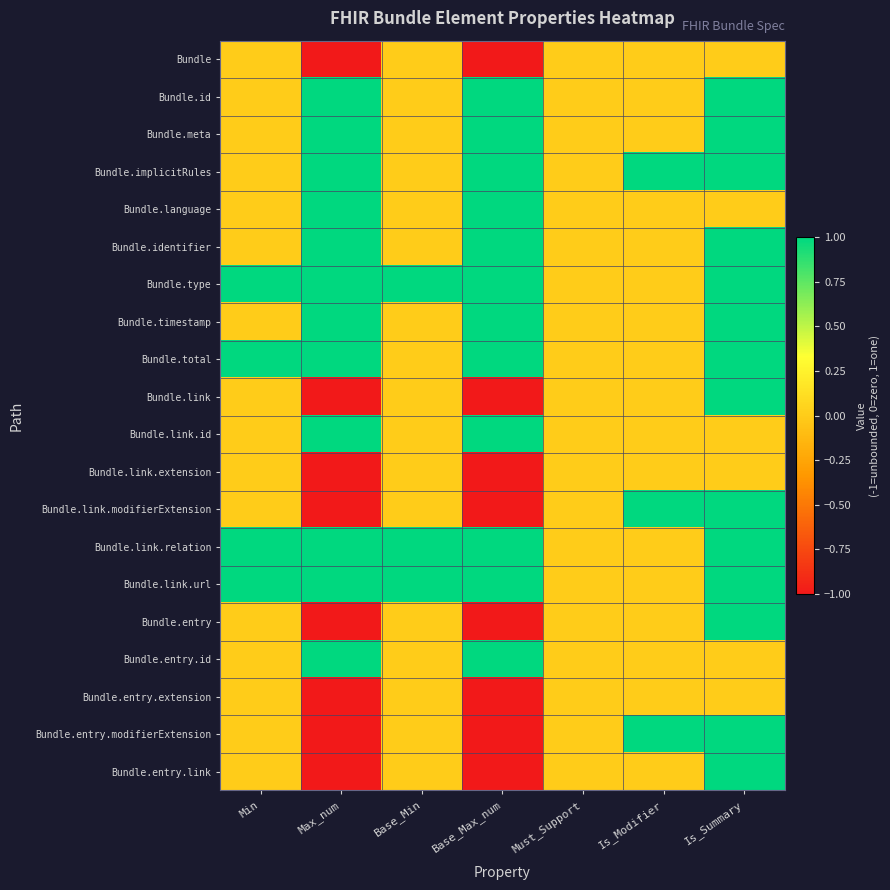

Reading left to right, list all the values displayed in this chart.

Bundle: Min=0	Max_num=-1	Base_Min=0	Base_Max_num=-1	Must_Support=0	Is_Modifier=0	Is_Summary=0
Bundle.id: Min=0	Max_num=1	Base_Min=0	Base_Max_num=1	Must_Support=0	Is_Modifier=0	Is_Summary=1
Bundle.meta: Min=0	Max_num=1	Base_Min=0	Base_Max_num=1	Must_Support=0	Is_Modifier=0	Is_Summary=1
Bundle.implicitRules: Min=0	Max_num=1	Base_Min=0	Base_Max_num=1	Must_Support=0	Is_Modifier=1	Is_Summary=1
Bundle.language: Min=0	Max_num=1	Base_Min=0	Base_Max_num=1	Must_Support=0	Is_Modifier=0	Is_Summary=0
Bundle.identifier: Min=0	Max_num=1	Base_Min=0	Base_Max_num=1	Must_Support=0	Is_Modifier=0	Is_Summary=1
Bundle.type: Min=1	Max_num=1	Base_Min=1	Base_Max_num=1	Must_Support=0	Is_Modifier=0	Is_Summary=1
Bundle.timestamp: Min=0	Max_num=1	Base_Min=0	Base_Max_num=1	Must_Support=0	Is_Modifier=0	Is_Summary=1
Bundle.total: Min=1	Max_num=1	Base_Min=0	Base_Max_num=1	Must_Support=0	Is_Modifier=0	Is_Summary=1
Bundle.link: Min=0	Max_num=-1	Base_Min=0	Base_Max_num=-1	Must_Support=0	Is_Modifier=0	Is_Summary=1
Bundle.link.id: Min=0	Max_num=1	Base_Min=0	Base_Max_num=1	Must_Support=0	Is_Modifier=0	Is_Summary=0
Bundle.link.extension: Min=0	Max_num=-1	Base_Min=0	Base_Max_num=-1	Must_Support=0	Is_Modifier=0	Is_Summary=0
Bundle.link.modifierExtension: Min=0	Max_num=-1	Base_Min=0	Base_Max_num=-1	Must_Support=0	Is_Modifier=1	Is_Summary=1
Bundle.link.relation: Min=1	Max_num=1	Base_Min=1	Base_Max_num=1	Must_Support=0	Is_Modifier=0	Is_Summary=1
Bundle.link.url: Min=1	Max_num=1	Base_Min=1	Base_Max_num=1	Must_Support=0	Is_Modifier=0	Is_Summary=1
Bundle.entry: Min=0	Max_num=-1	Base_Min=0	Base_Max_num=-1	Must_Support=0	Is_Modifier=0	Is_Summary=1
Bundle.entry.id: Min=0	Max_num=1	Base_Min=0	Base_Max_num=1	Must_Support=0	Is_Modifier=0	Is_Summary=0
Bundle.entry.extension: Min=0	Max_num=-1	Base_Min=0	Base_Max_num=-1	Must_Support=0	Is_Modifier=0	Is_Summary=0
Bundle.entry.modifierExtension: Min=0	Max_num=-1	Base_Min=0	Base_Max_num=-1	Must_Support=0	Is_Modifier=1	Is_Summary=1
Bundle.entry.link: Min=0	Max_num=-1	Base_Min=0	Base_Max_num=-1	Must_Support=0	Is_Modifier=0	Is_Summary=1